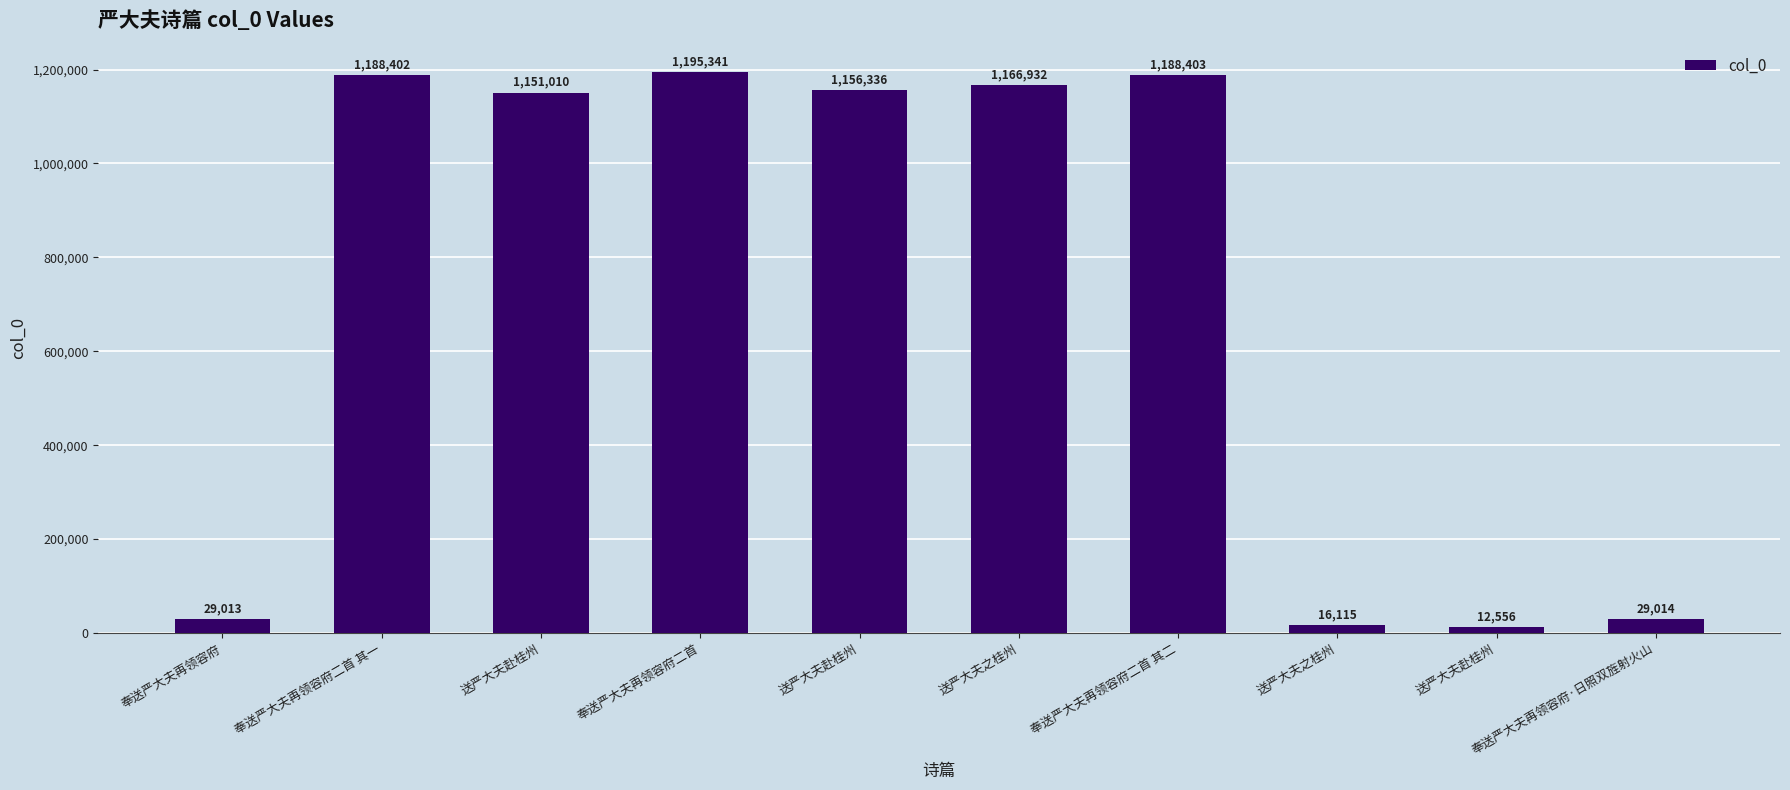

How many values are below 1156336?

5